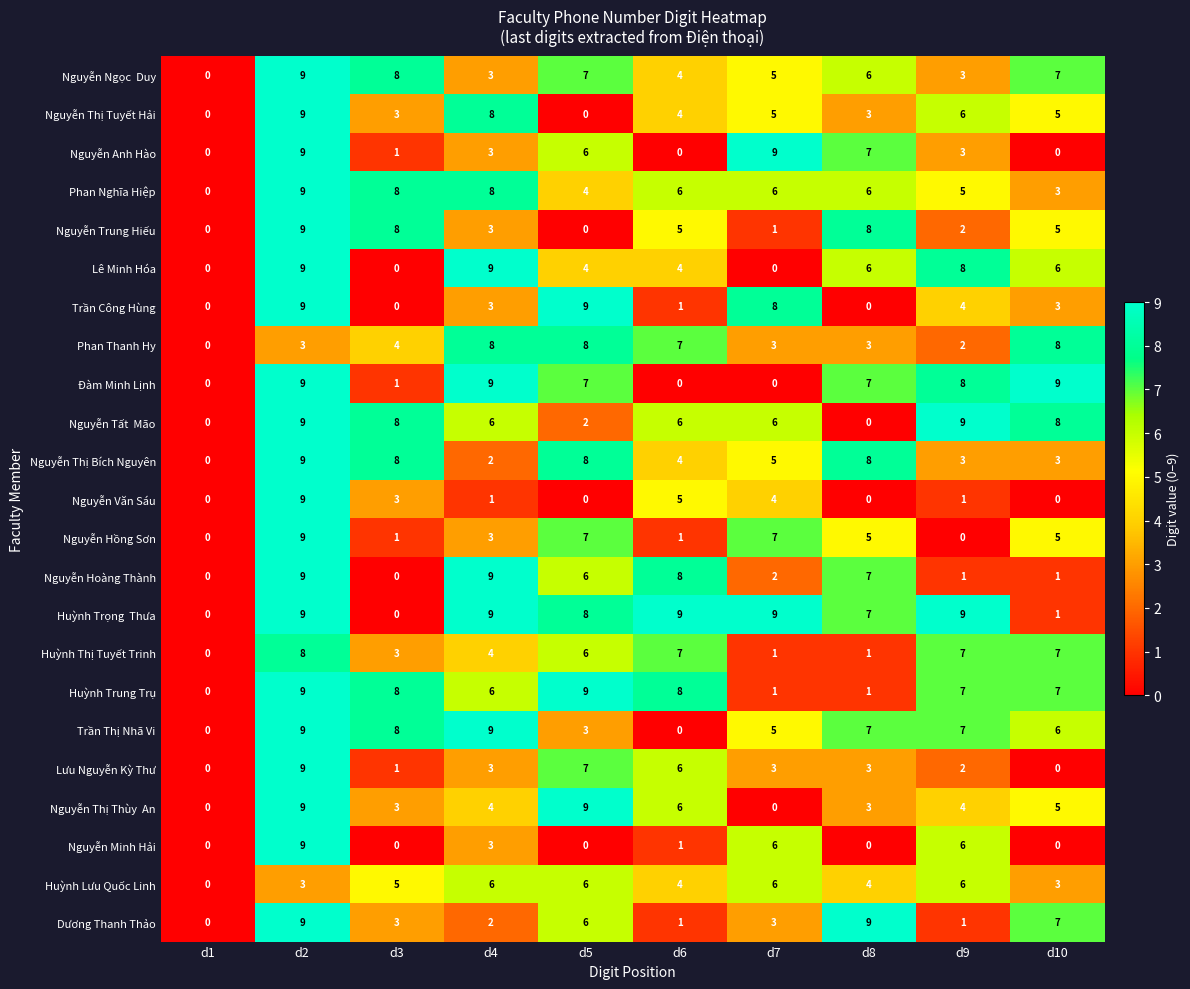

What is the difference between the Nguyễn Thị Tuyết Hải values at d2 and d8?

6